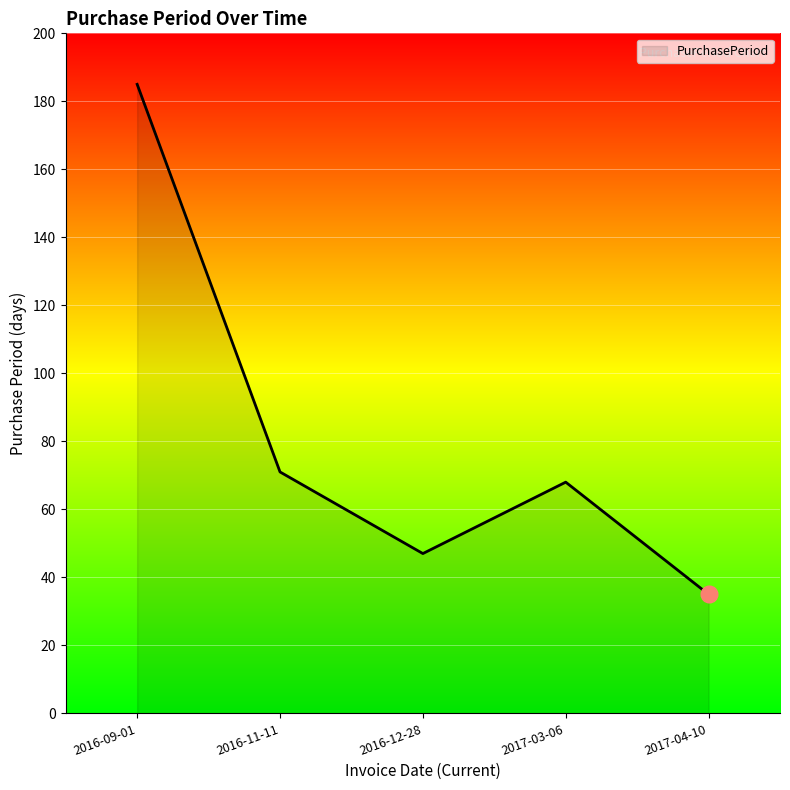

Reading left to right, what are all the values shown in this chart?

2016-09-01=185	2016-11-11=71	2016-12-28=47	2017-03-06=68	2017-04-10=35